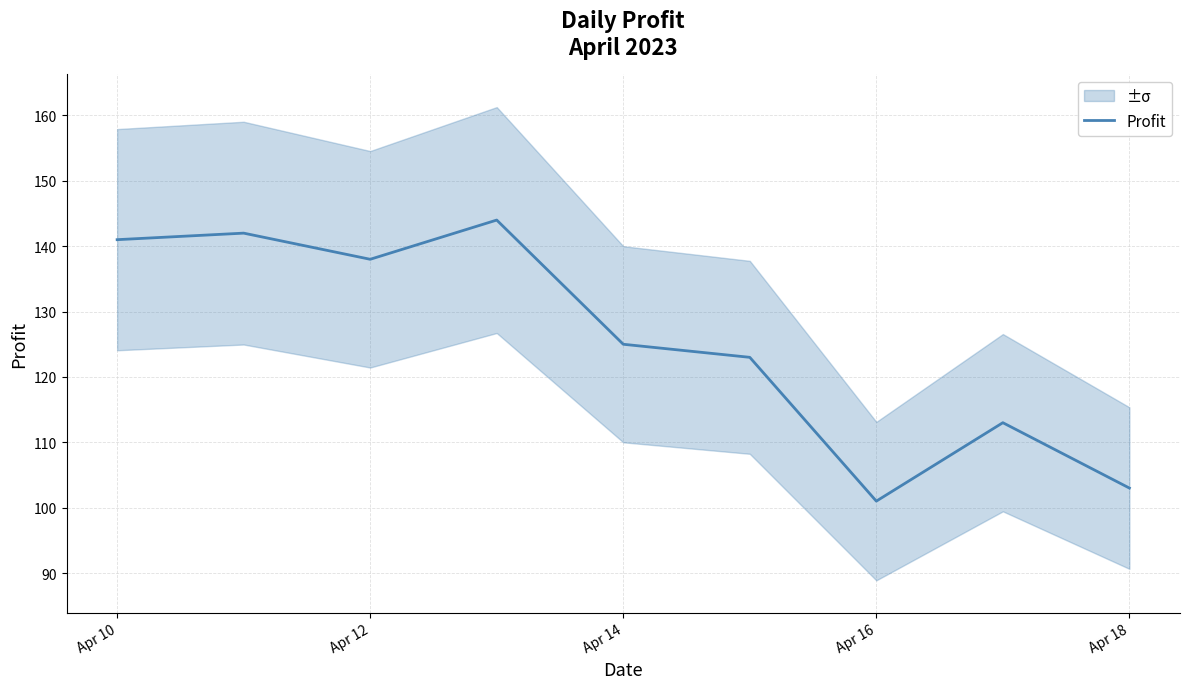

True or false: Profit has a value of 125 at Apr 14.

True